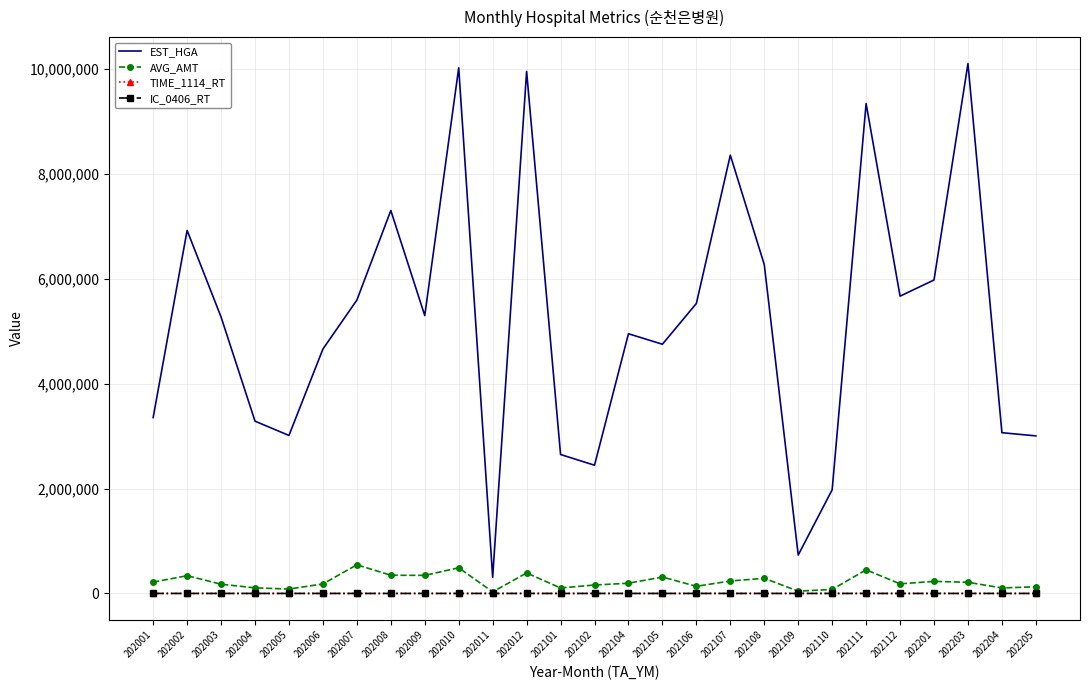

True or false: TIME_1114_RT and EST_HGA intersect in this chart.

False